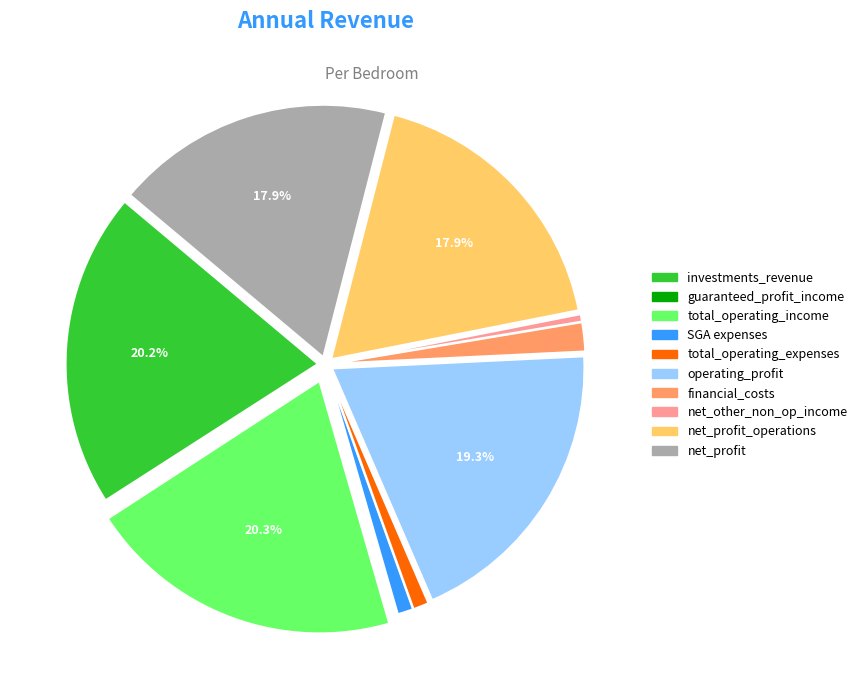

Does any single category account for the majority?

No